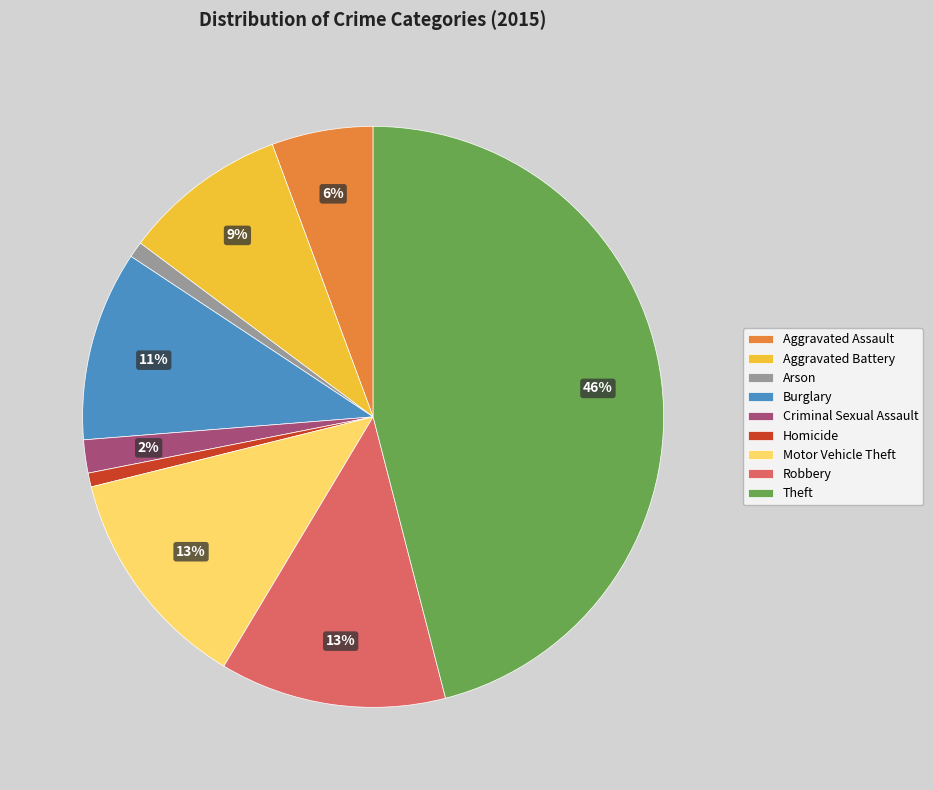

What is the largest slice in the pie chart?

Theft